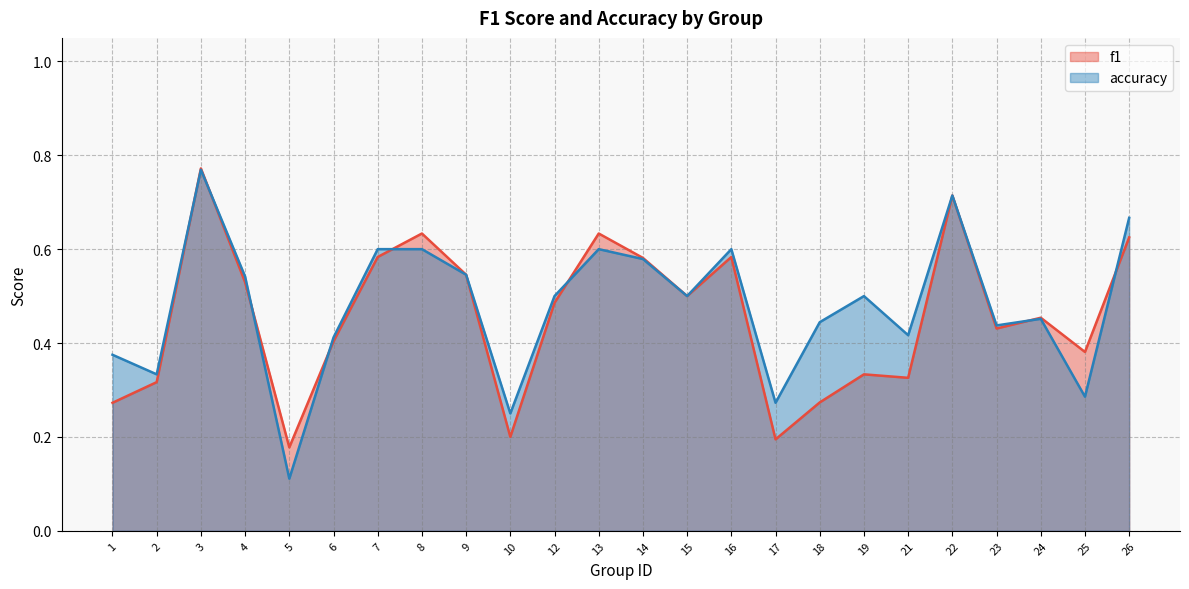

How many intersections are there between f1 and accuracy?

8